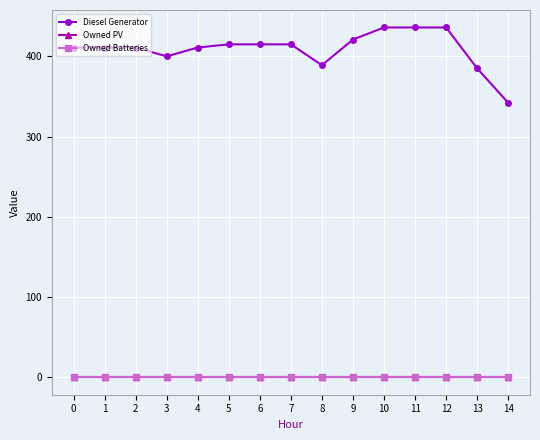

Reading left to right, transcribe all the data shown in this chart.

Diesel Generator: 411	411	411	400	411	415	415	415	389	421	436	436	436	385	342
Owned PV: 0	0	0	0	0	0	0	0	0	0	0	0	0	0	0
Owned Batteries: 0	0	0	0	0	0	0	0	0	0	0	0	0	0	0